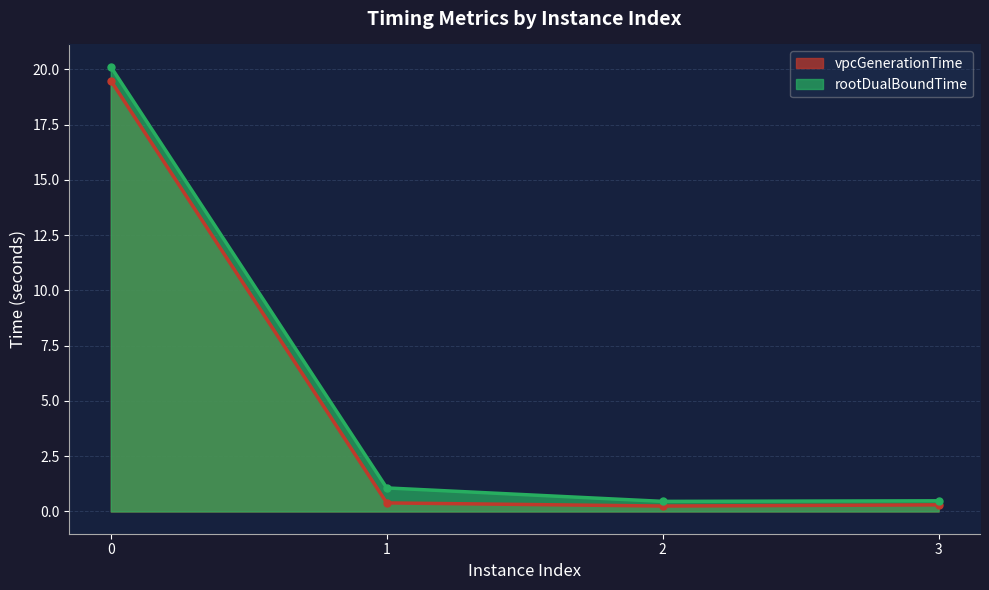

What is the average value of the vpcGenerationTime series?

5.1